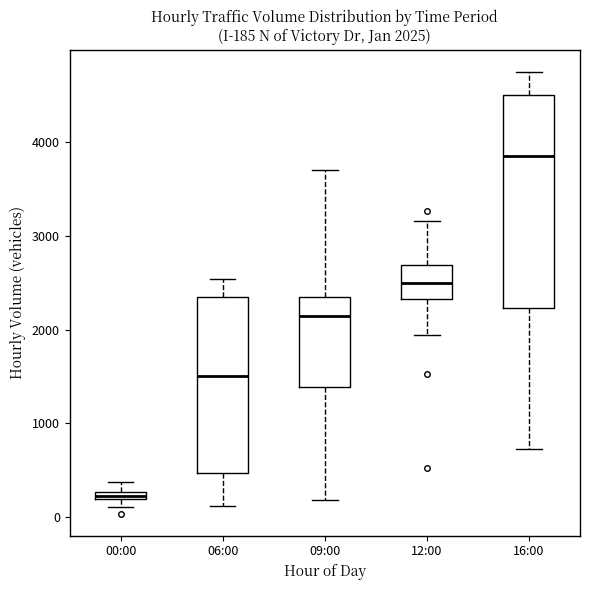

Which box's median line is the lowest?

00:00